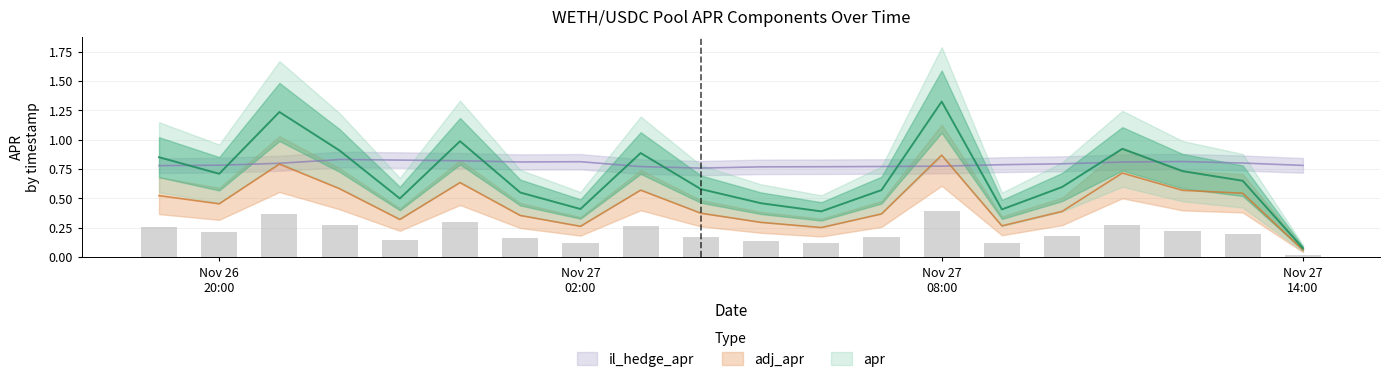

How many groups of bars are there?

20